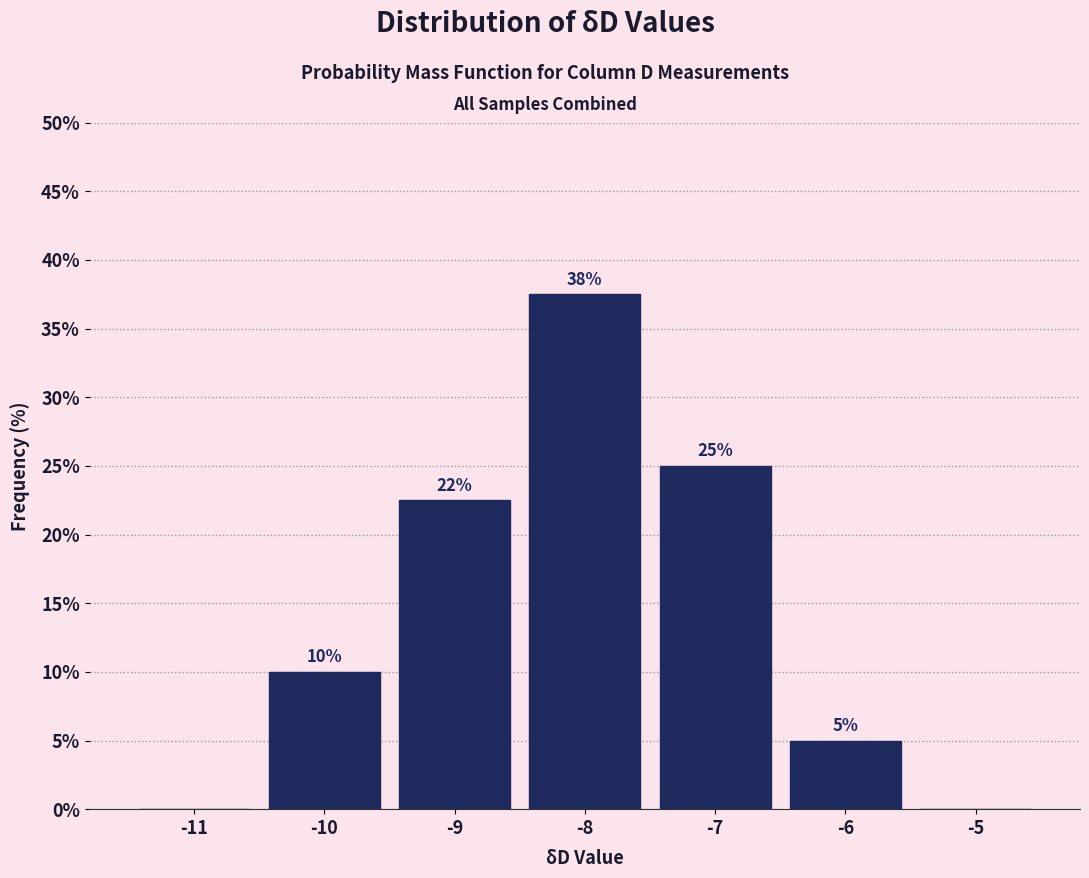

Over which range of the x-axis is the bar tallest?

-8.5 to -7.5